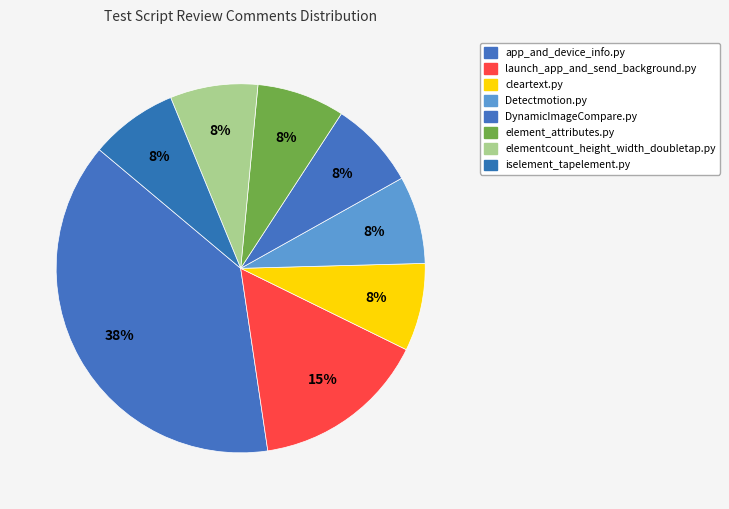

How many segments does this pie chart have?

8